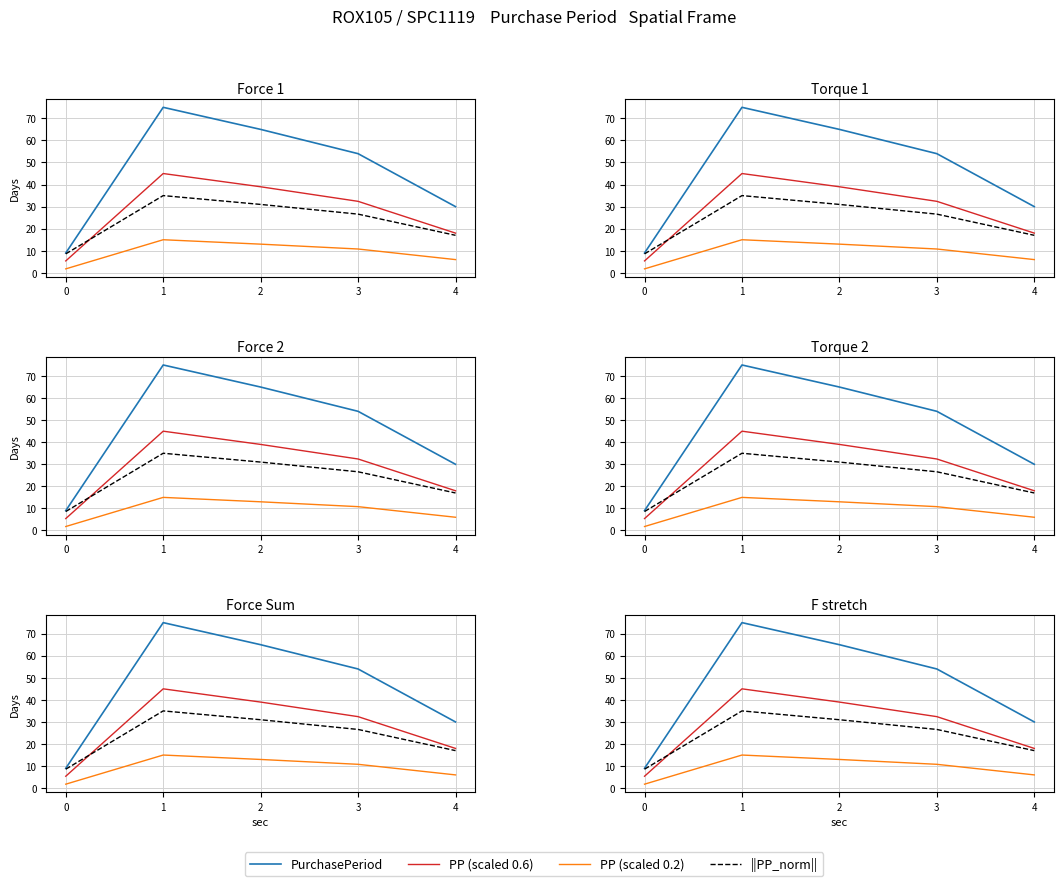

List the labels in order of ||PP_norm|| value, smallest first.

0, 4, 3, 2, 1